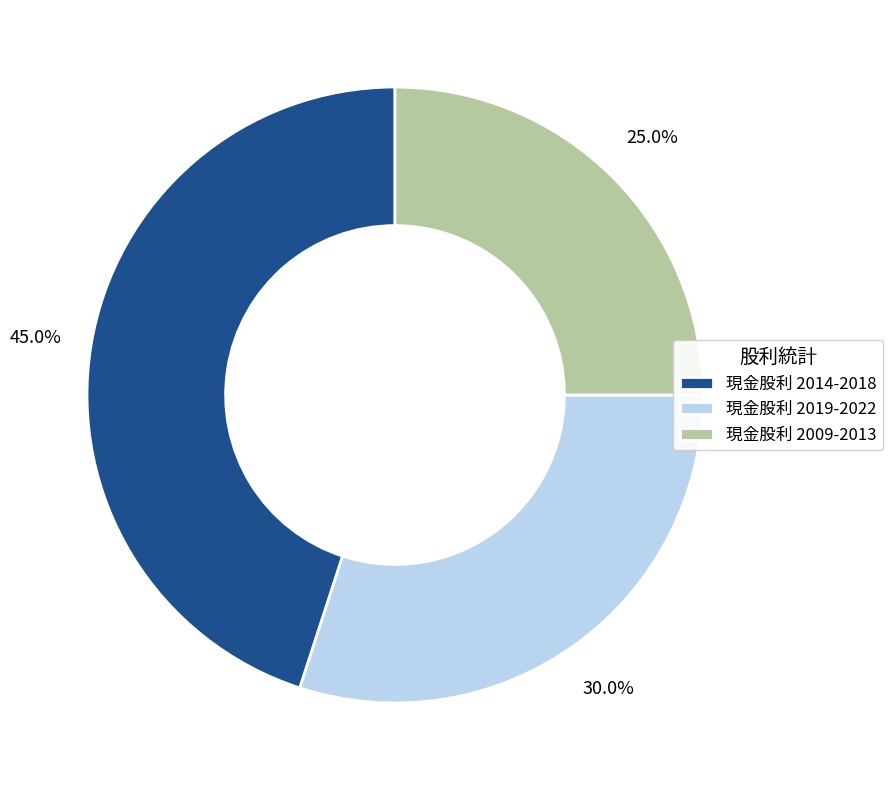

Is the sum of 現金股利 2019-2022 and 現金股利 2009-2013 greater than half?

Yes